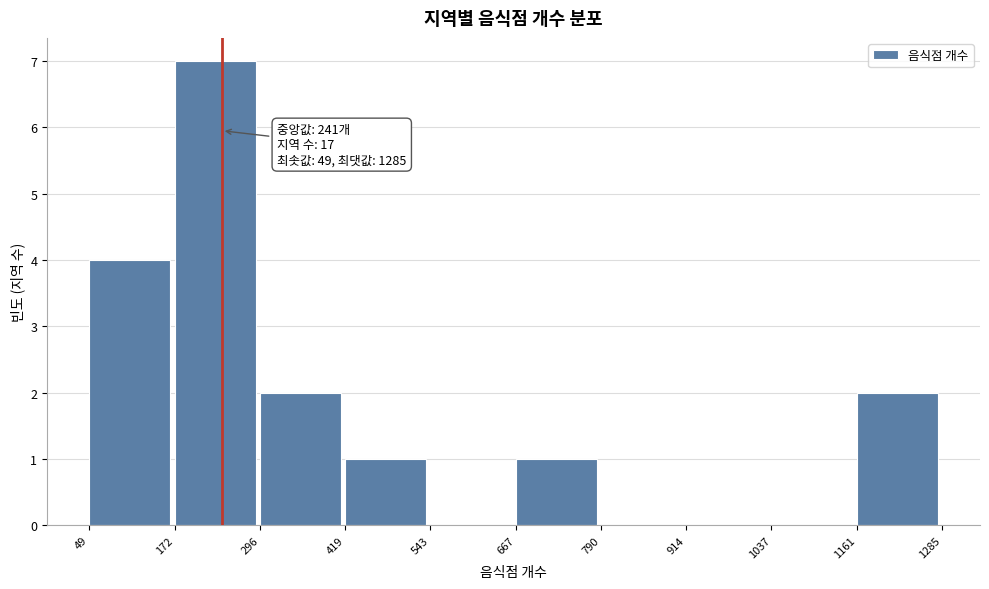

Which range on the x-axis has the tallest bar?

172 to 296